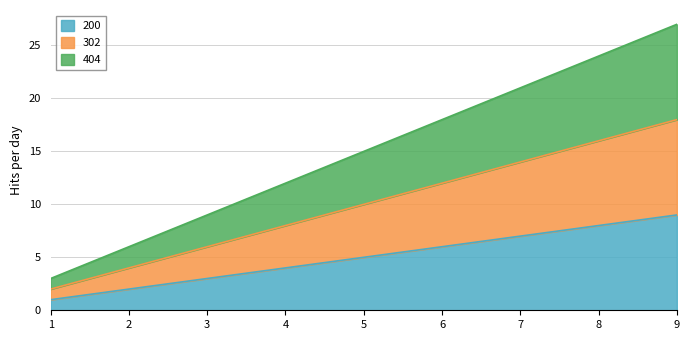

Which category has the highest value across all series?

9